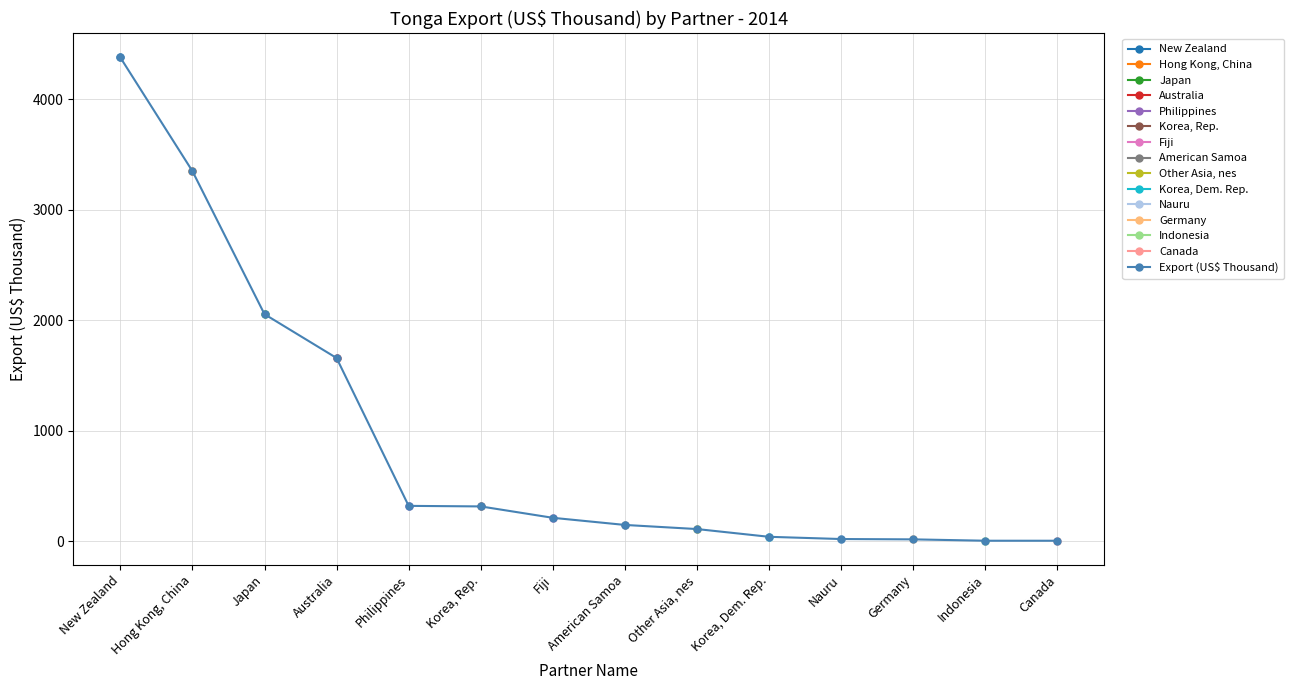

True or false: the data shows 670.1 at Australia.

False